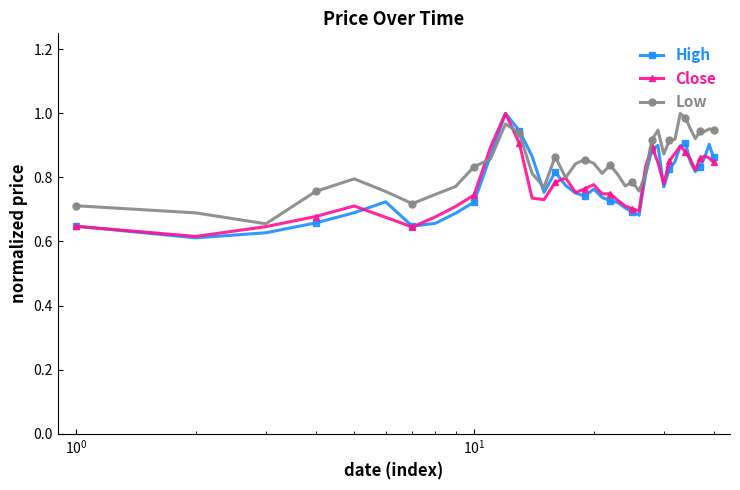

True or false: High has more than 2 interior local peaks.

True